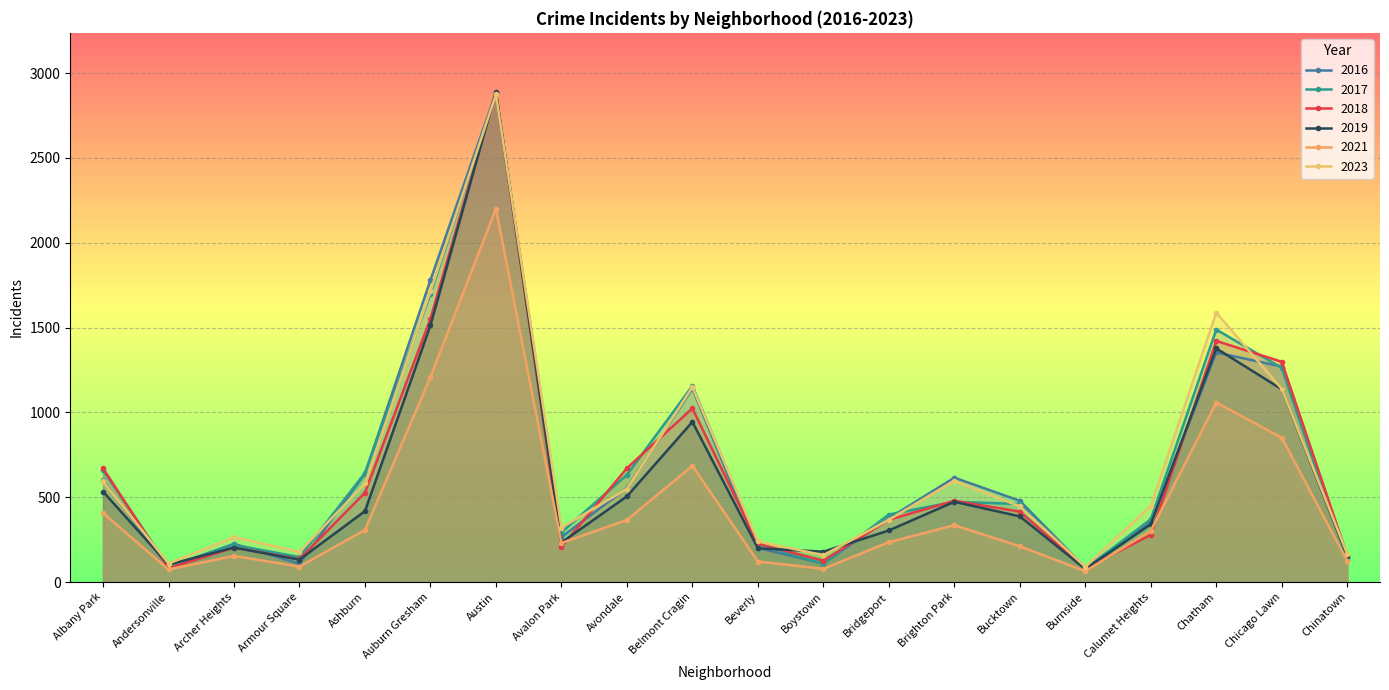

What is the maximum value for 2019?

2890